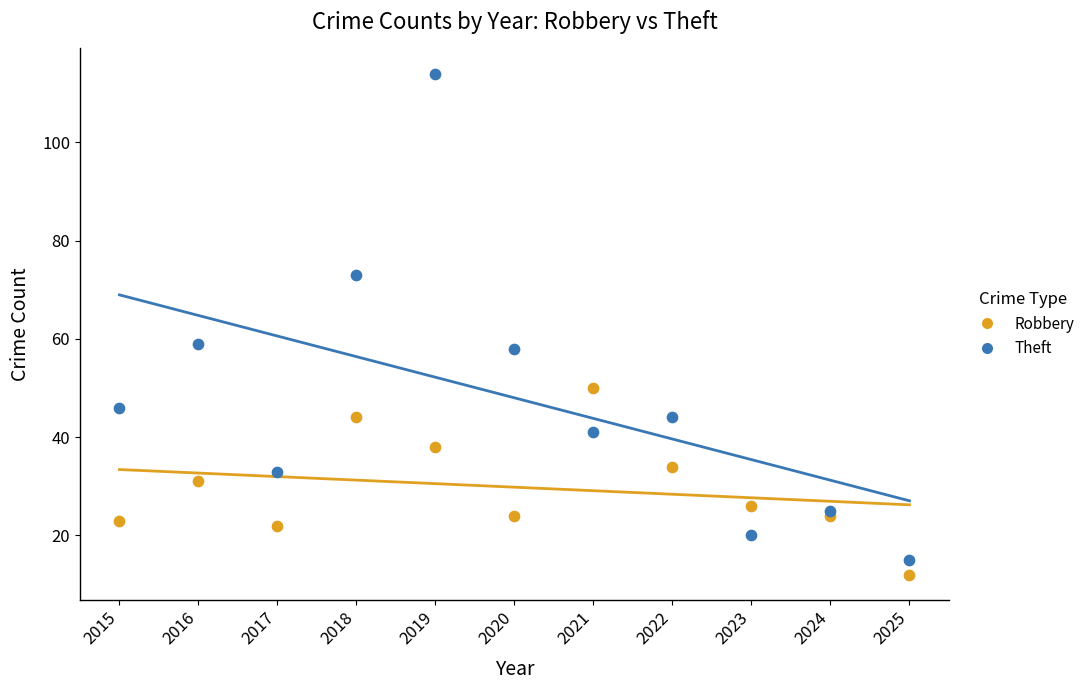

What are all the series names shown in the legend?

Robbery, Theft